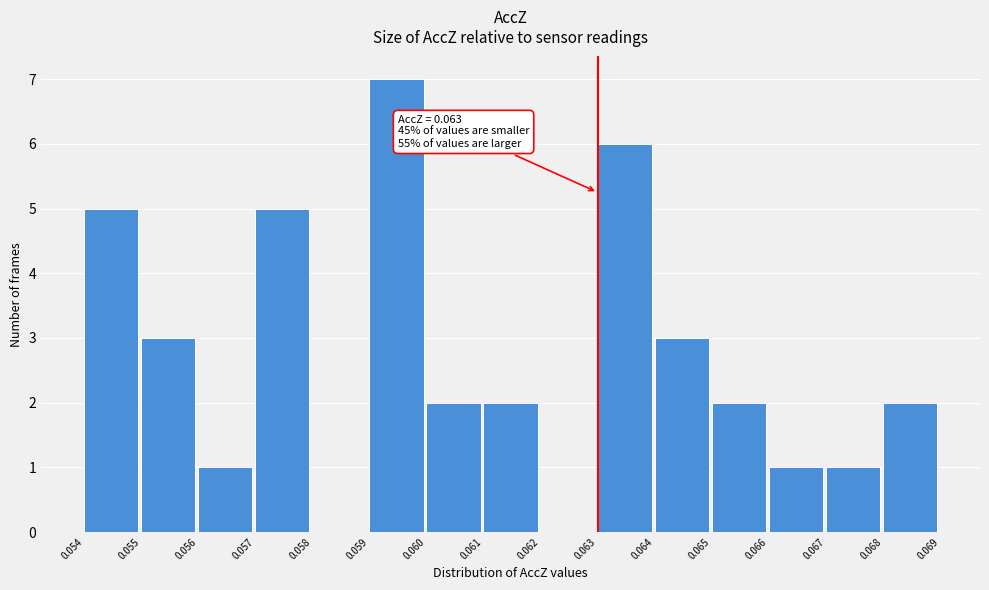

Which range on the x-axis has the tallest bar?

0.059 to 0.060